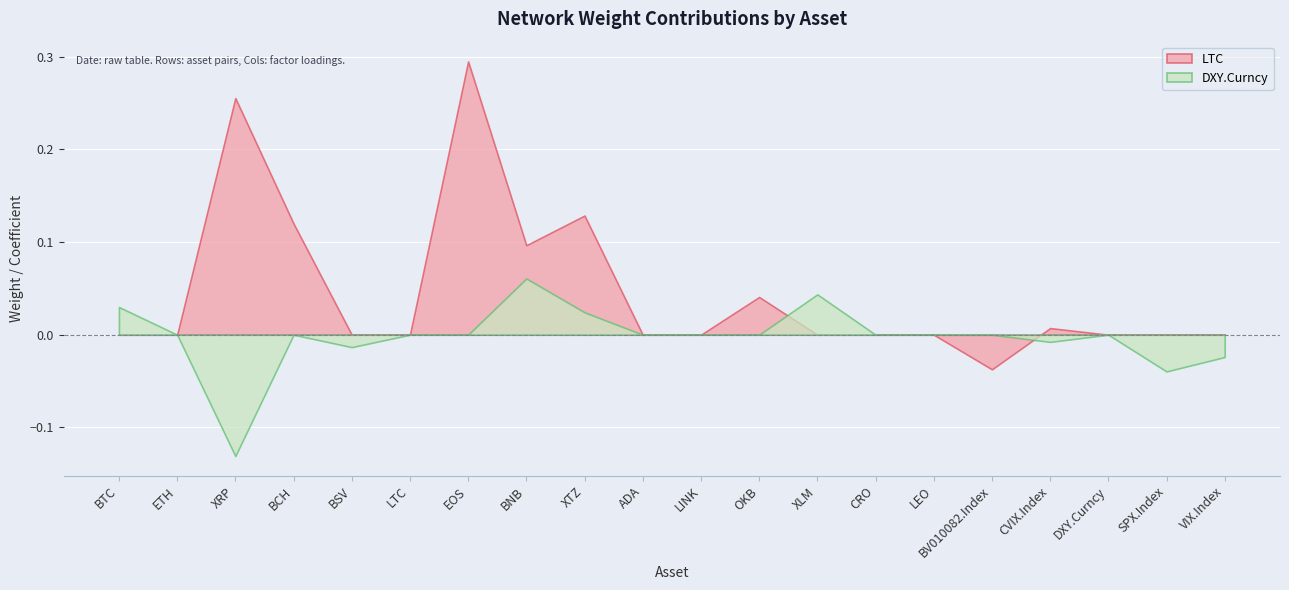

Is it true that LTC equals 0.0 at BTC?

True